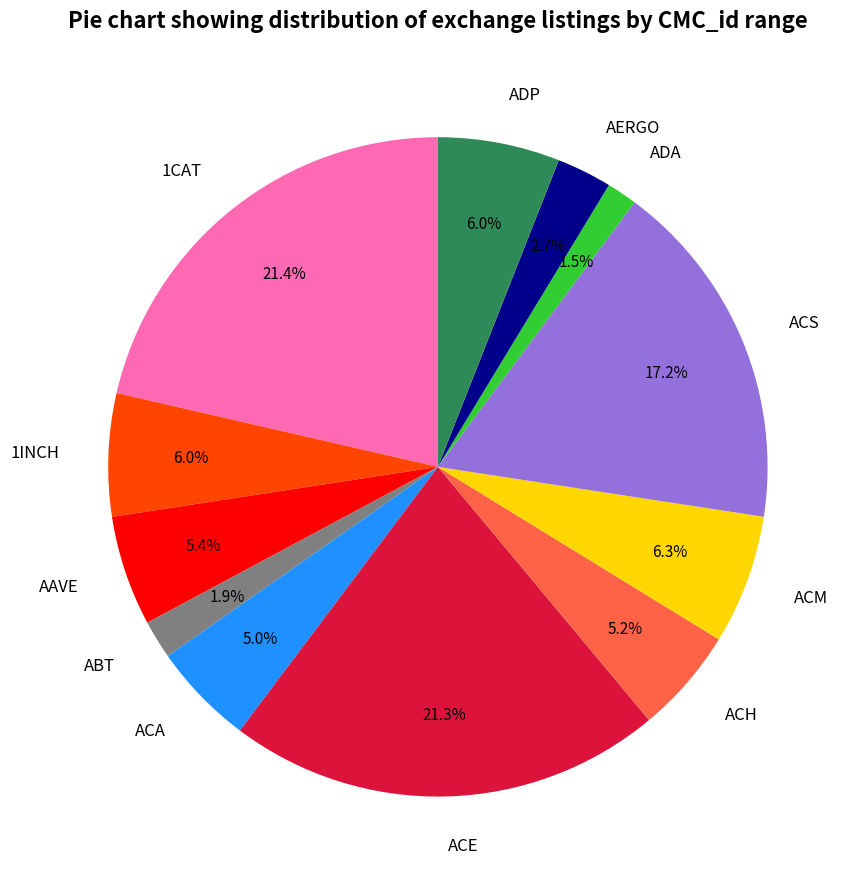

What percentage is the 1CAT slice, to the nearest percent?

21%